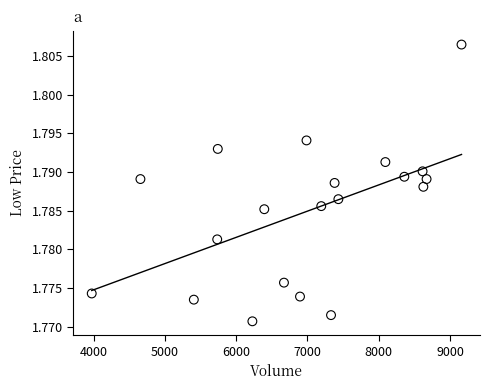

What is the range of X values (max minus min)?

5186.0